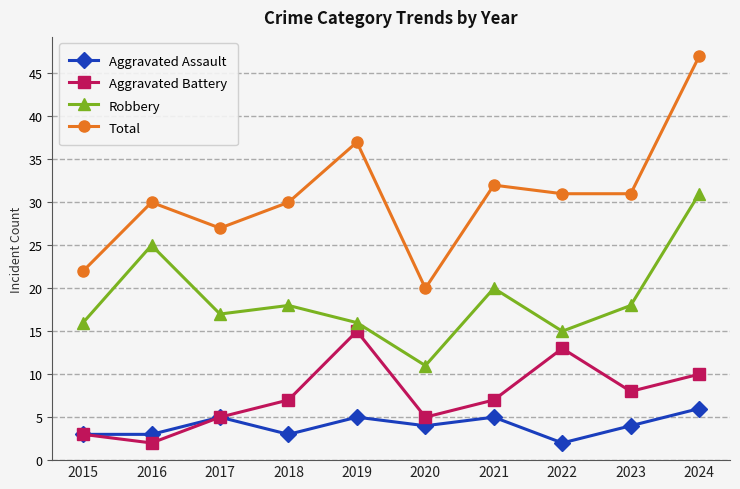

Where is the first local minimum for Total?

2017